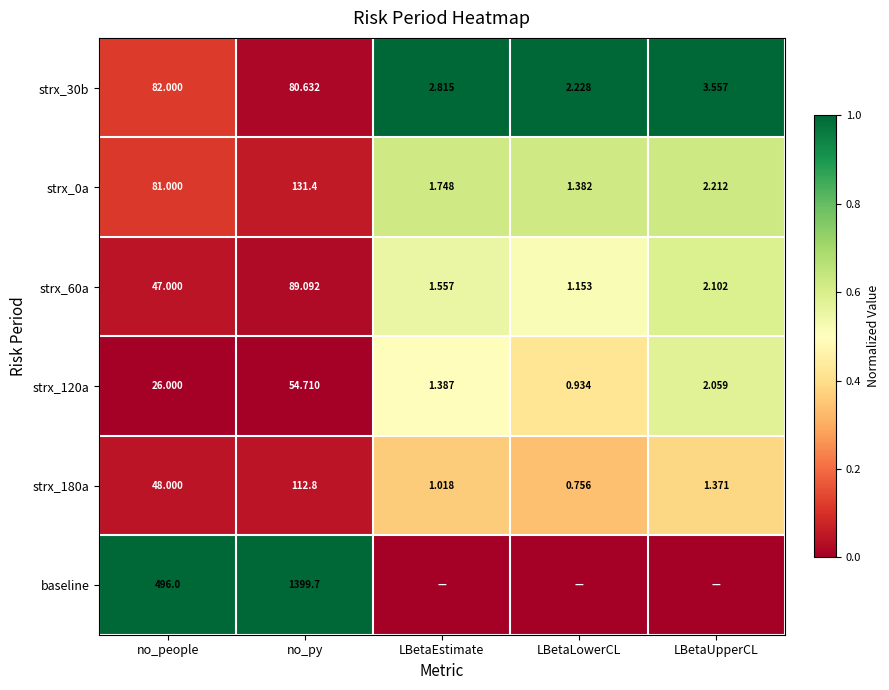

Which category has the lowest value in the strx_180a series?

LBetaLowerCL